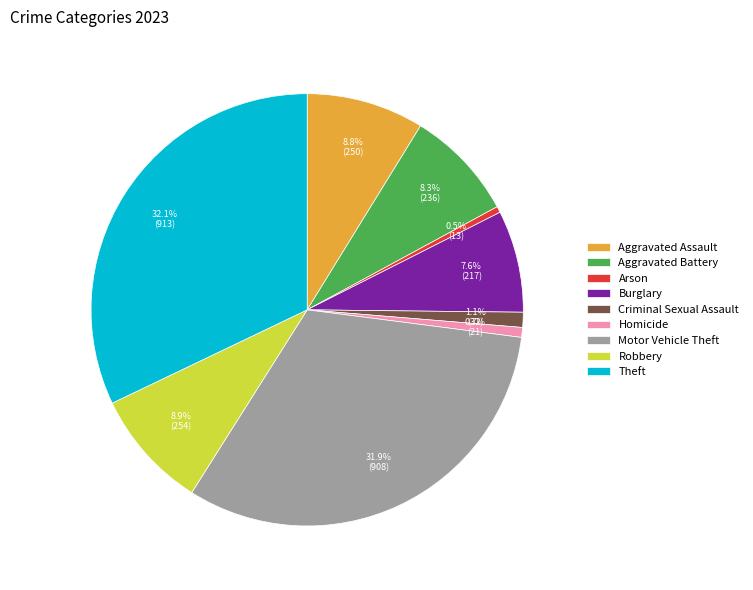

The Burglary slice represents 13% of the pie. True or false?

False